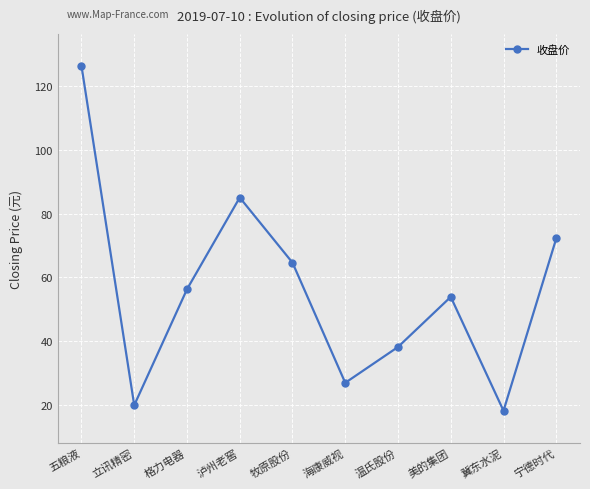

Which category has the highest value across all series?

五粮液